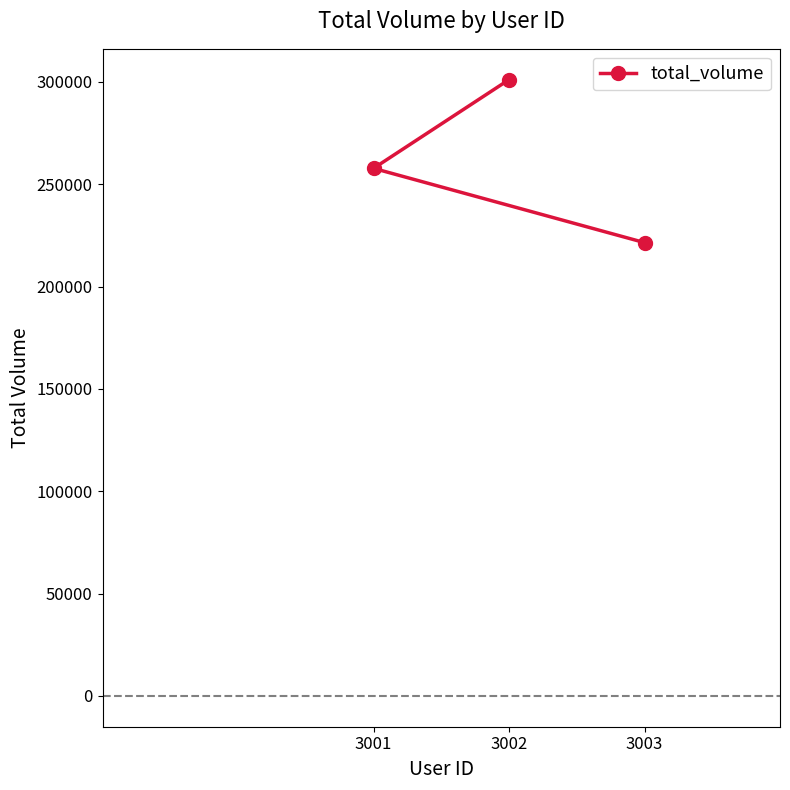

Reading left to right, extract all data points from this chart.

3001=257768.8	3002=301105.8	3003=221485.6